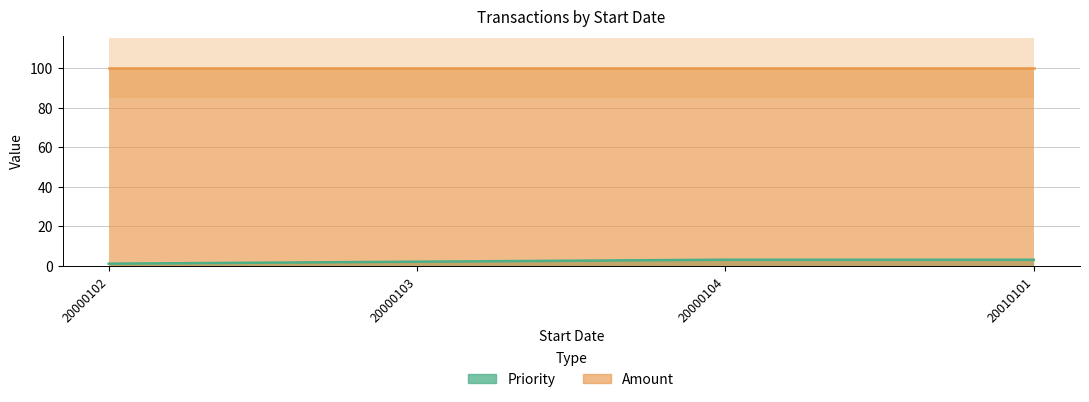

Where is the data nearest to the value 2?

20000103